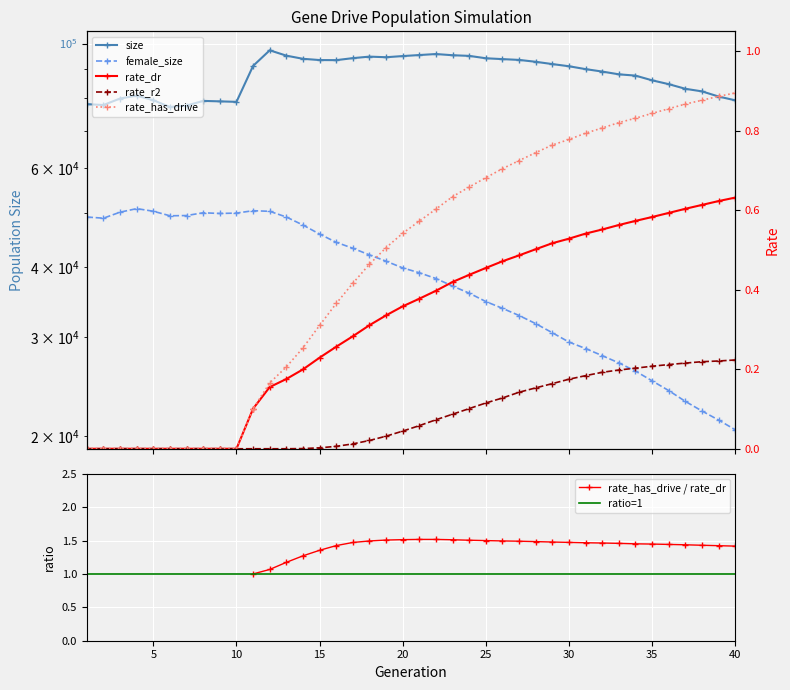

How many lines are shown in the chart?

5